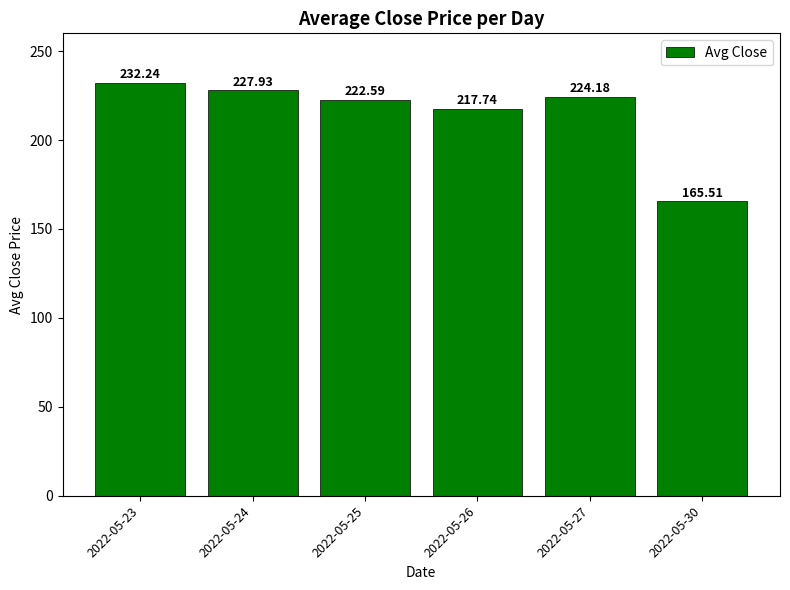

What is the greatest value displayed?

232.2